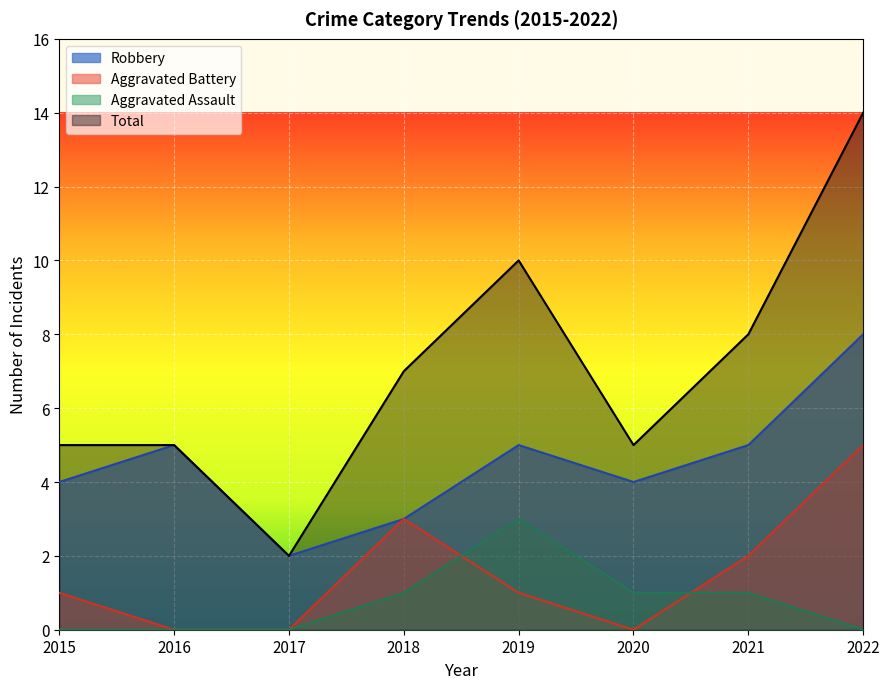

Count the Robbery values in the range 4 to 5.

5